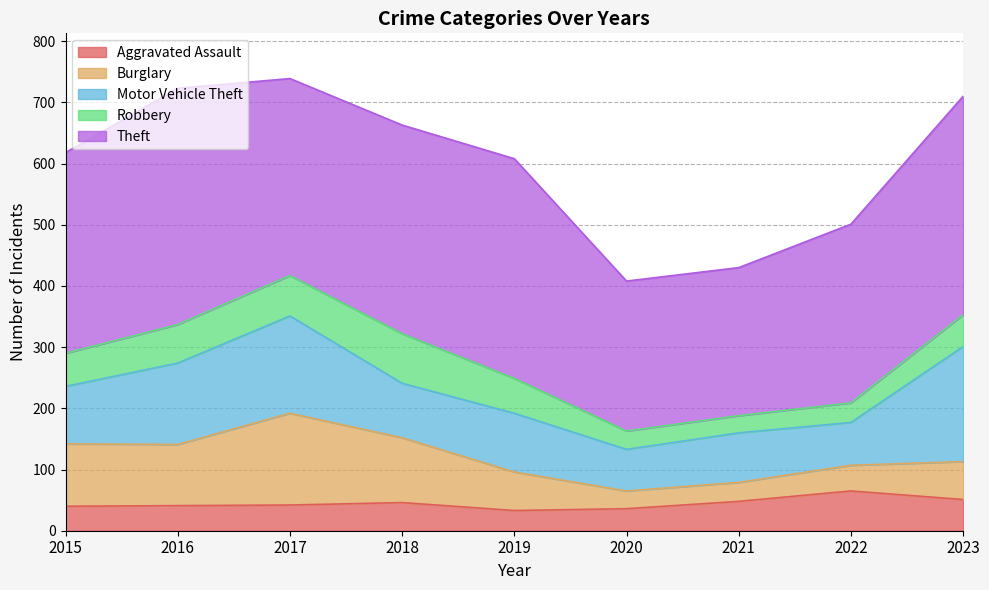

Reading left to right, transcribe all the data shown in this chart.

Aggravated Assault: 40	41	42	46	33	36	48	65	51
Burglary: 102	100	150	106	63	29	31	42	62
Motor Vehicle Theft: 94	133	159	89	96	68	81	70	188
Robbery: 54	63	66	81	57	30	28	32	52
Theft: 328	386	322	341	359	245	242	292	357